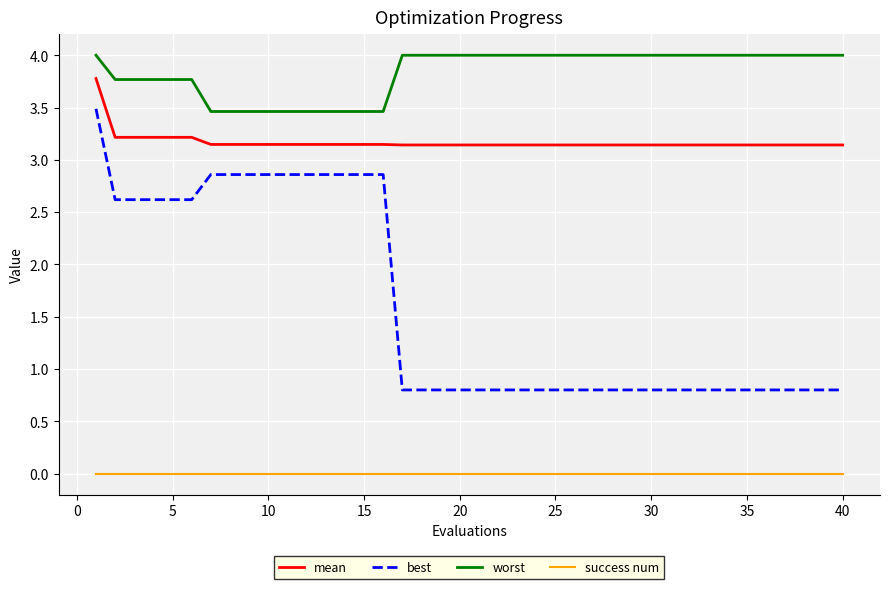

True or false: success num and worst cross at least once.

False